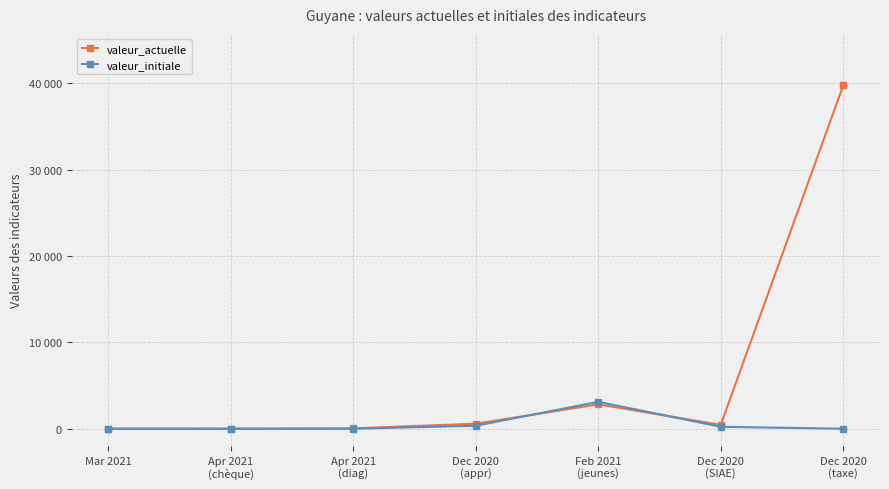

What is the average value of the valeur_actuelle series?

6241